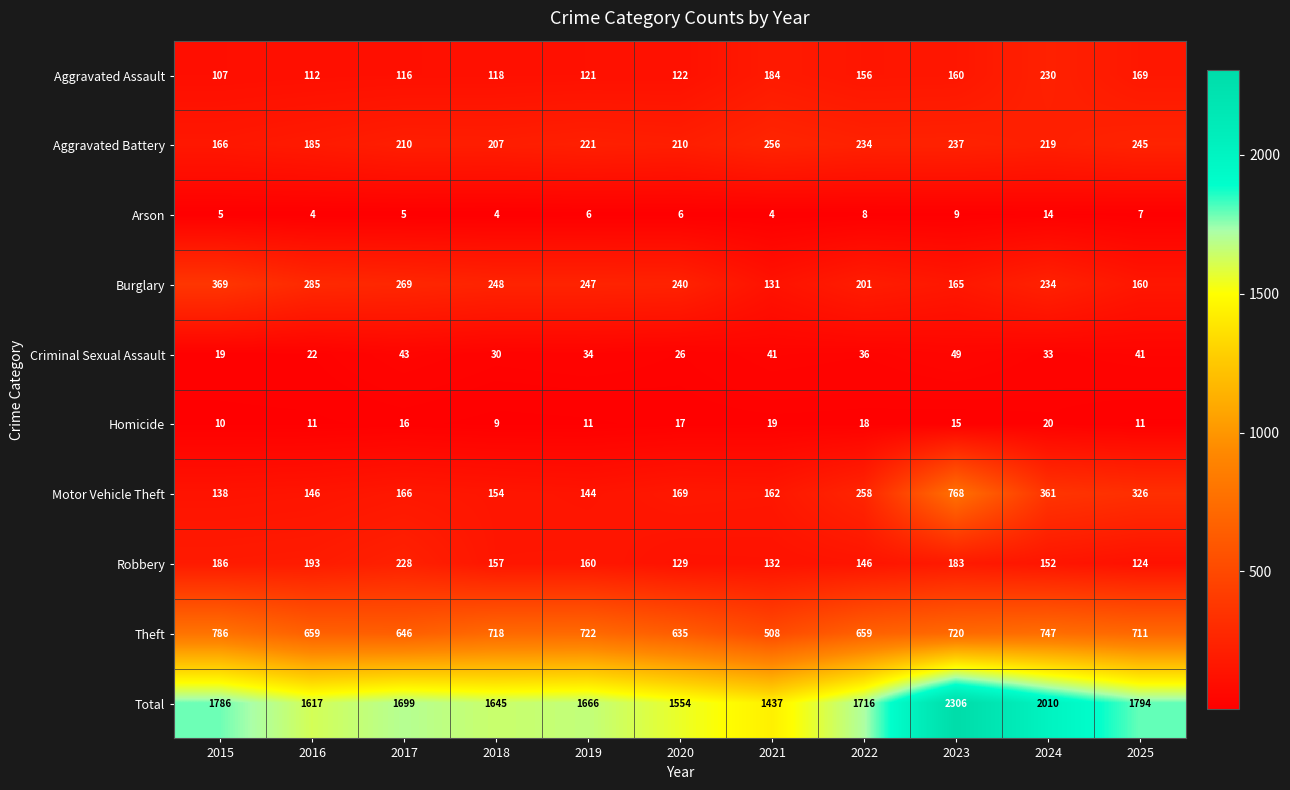

Which series has the widest spread of values?

Total